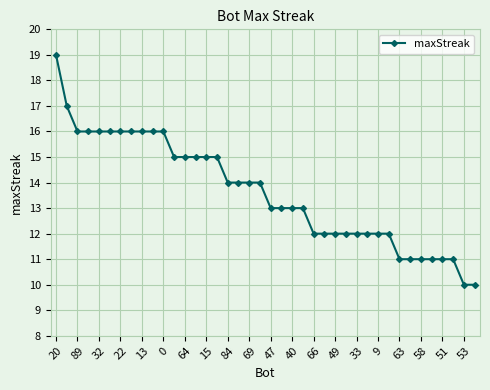

Count the values in the range 12 to 16.

30